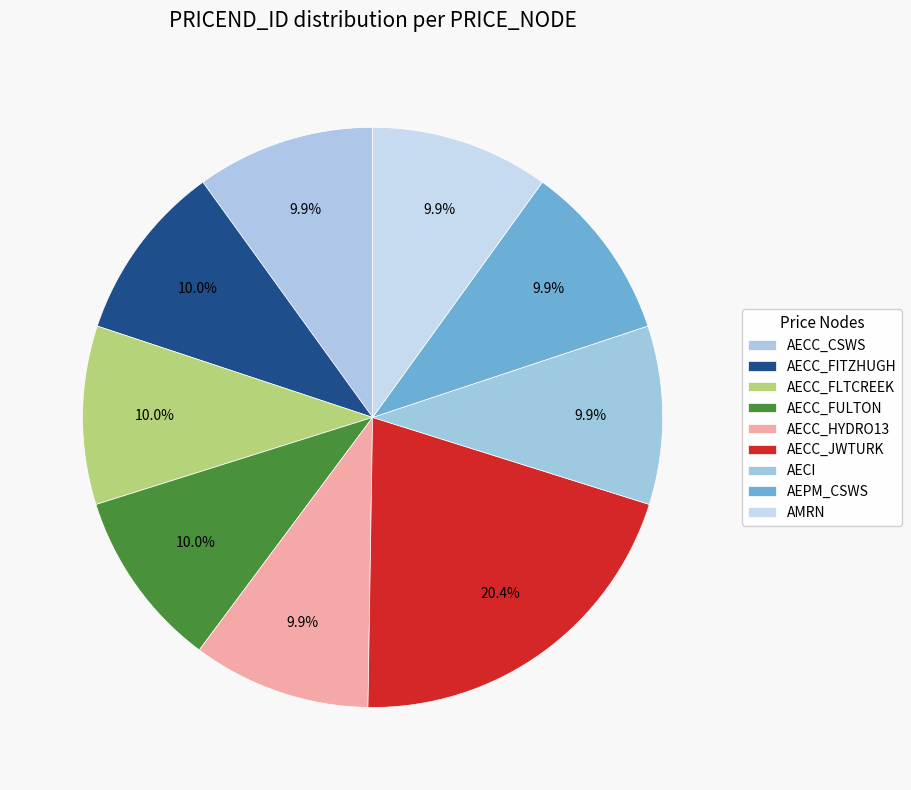

To the nearest percent, what is the average slice percentage?

11%